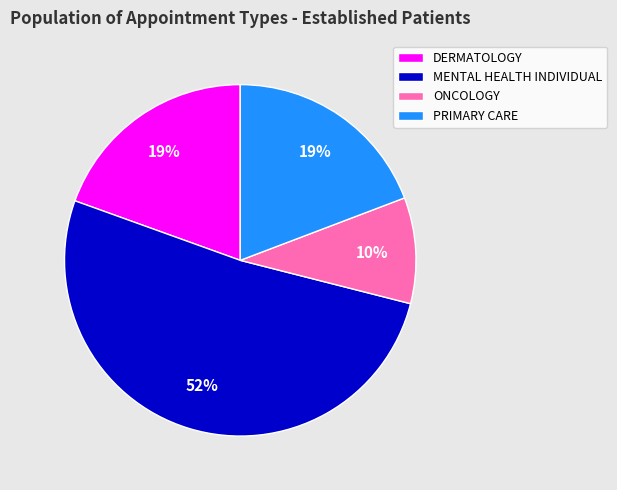

What is the ratio of the value at ONCOLOGY to the value at DERMATOLOGY?

0.5